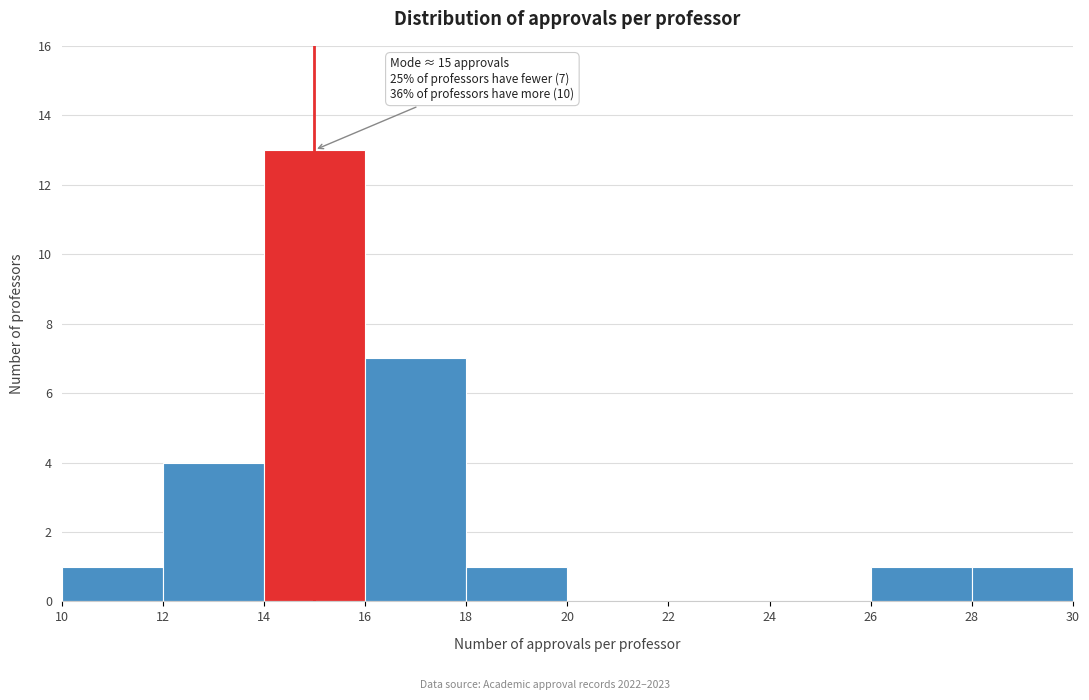

Over which range of the x-axis is the bar tallest?

14 to 16